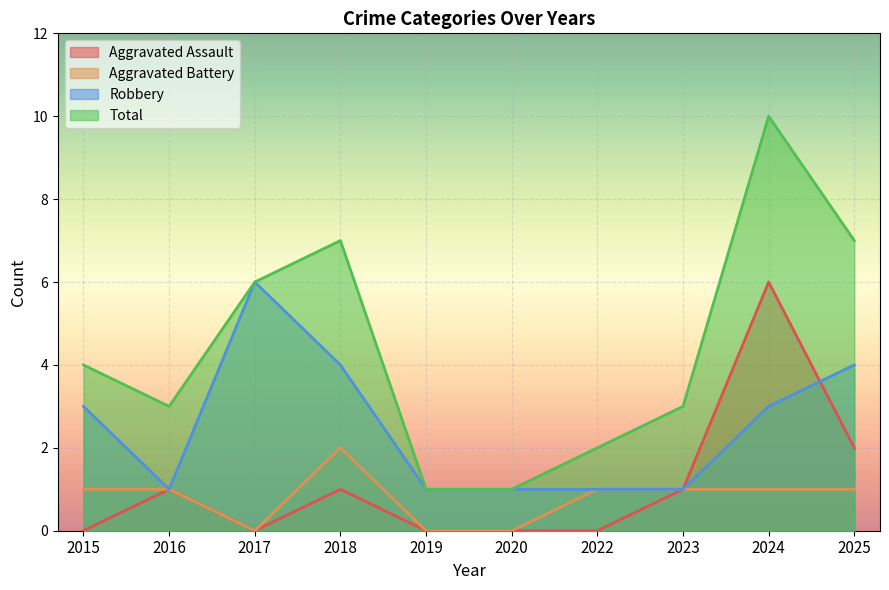

How many categories are shown in the chart?

10